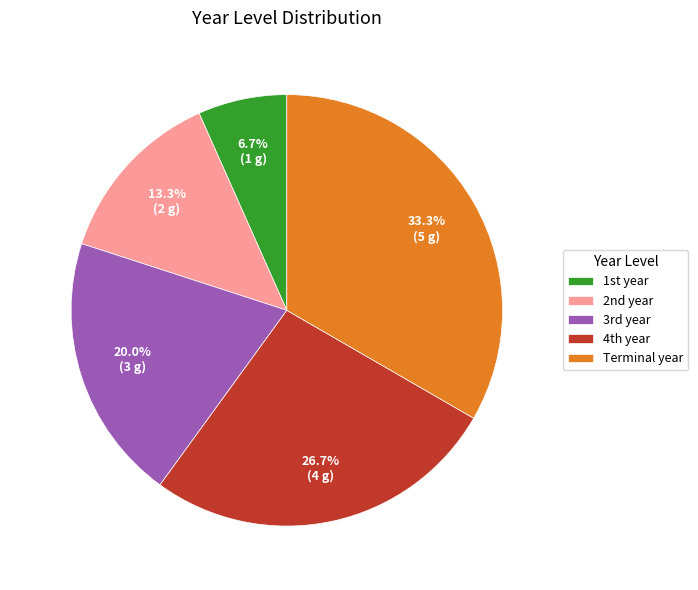

Which slice is the smallest?

1st year